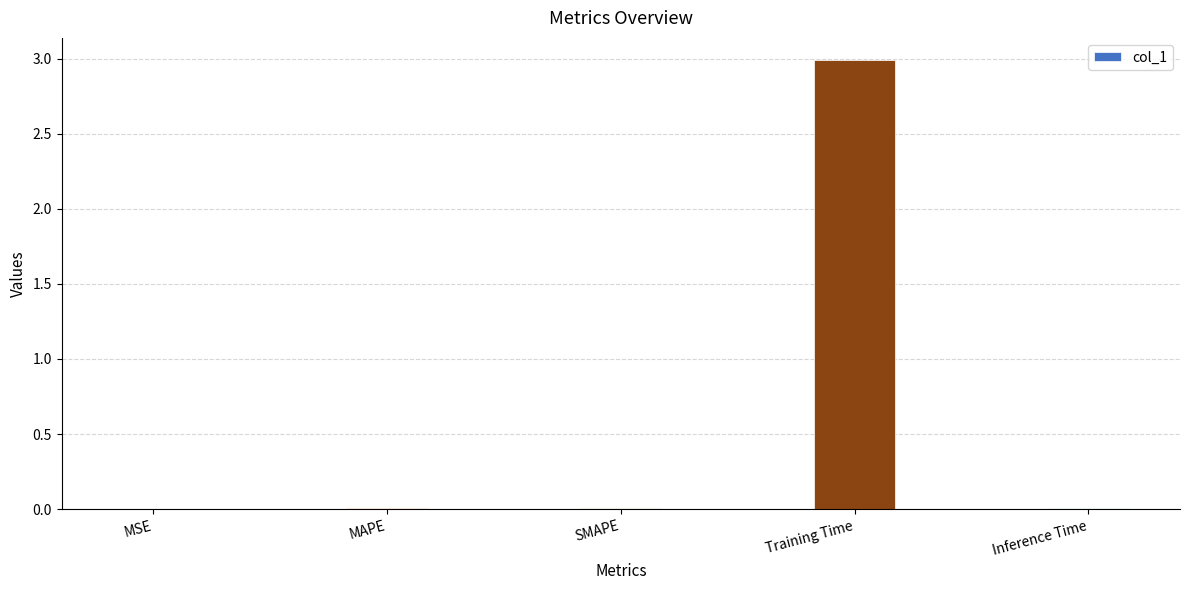

What is the sum of all values?

3.0